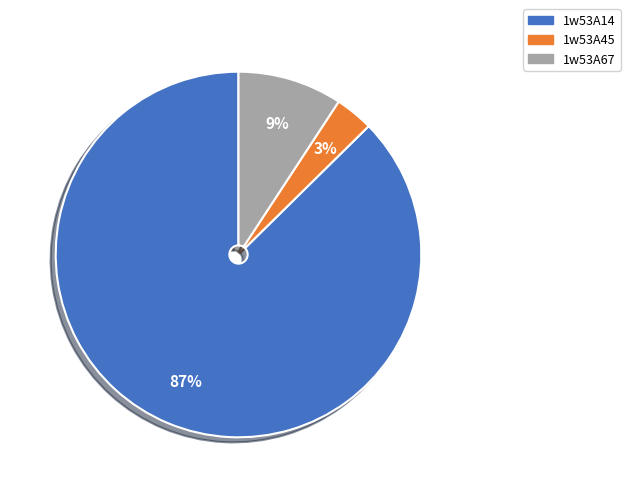

What is the largest slice in the pie chart?

1w53A14